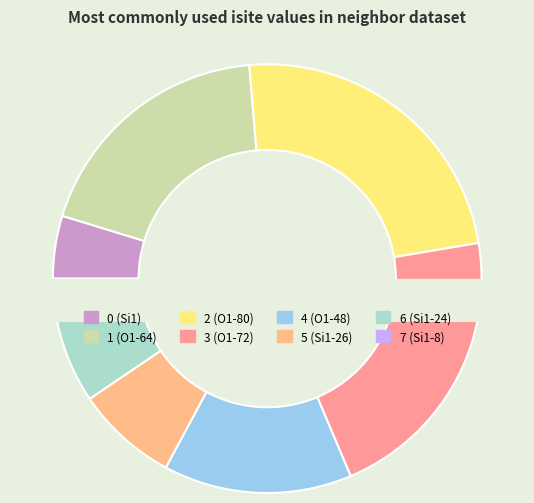

How much of the chart is everything except 6?

92.9%